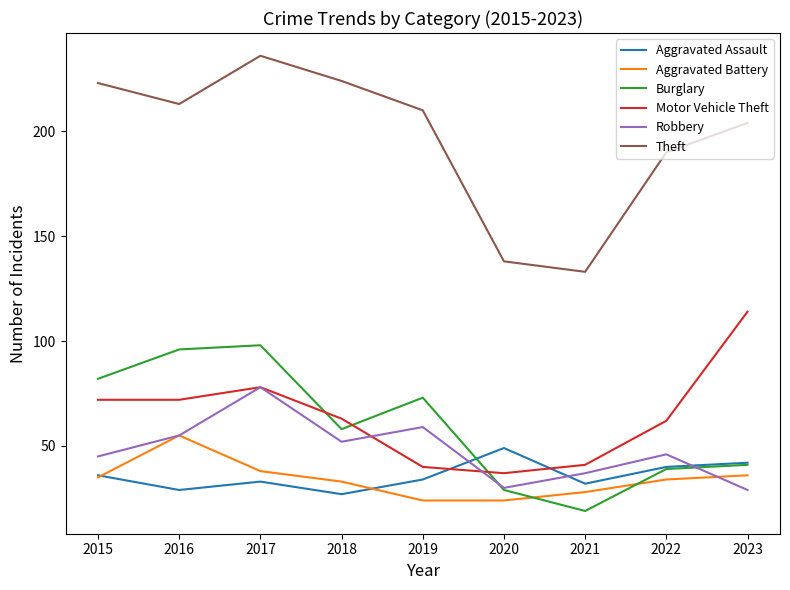

What is the greatest value displayed?

236